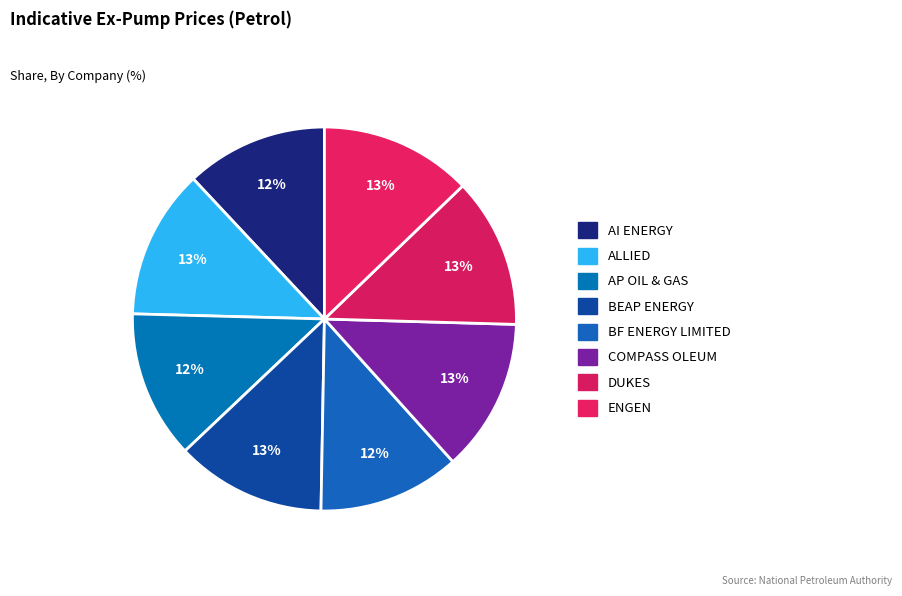

Combined, do BF ENERGY LIMITED and ALLIED account for over 50%?

No